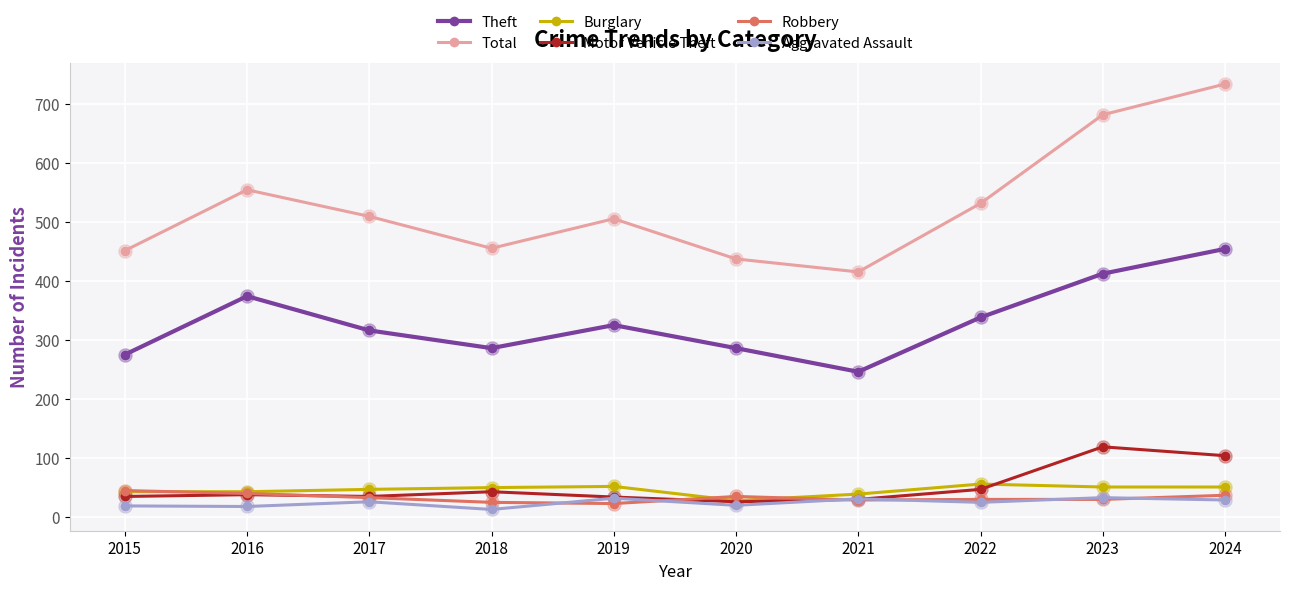

Is the value of Burglary at 2018 greater than the value of Theft at 2018?

No